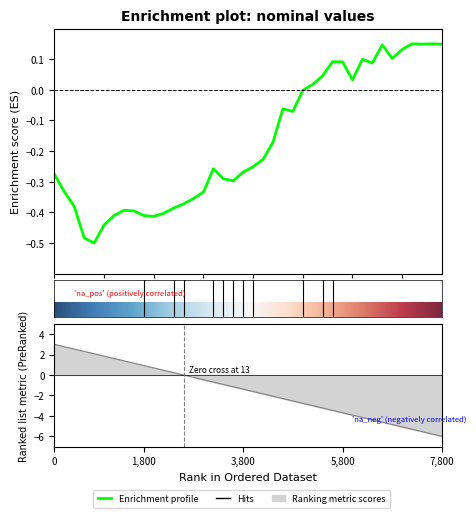

How many interior local valleys (lower than both neighbors) does the data have?

8